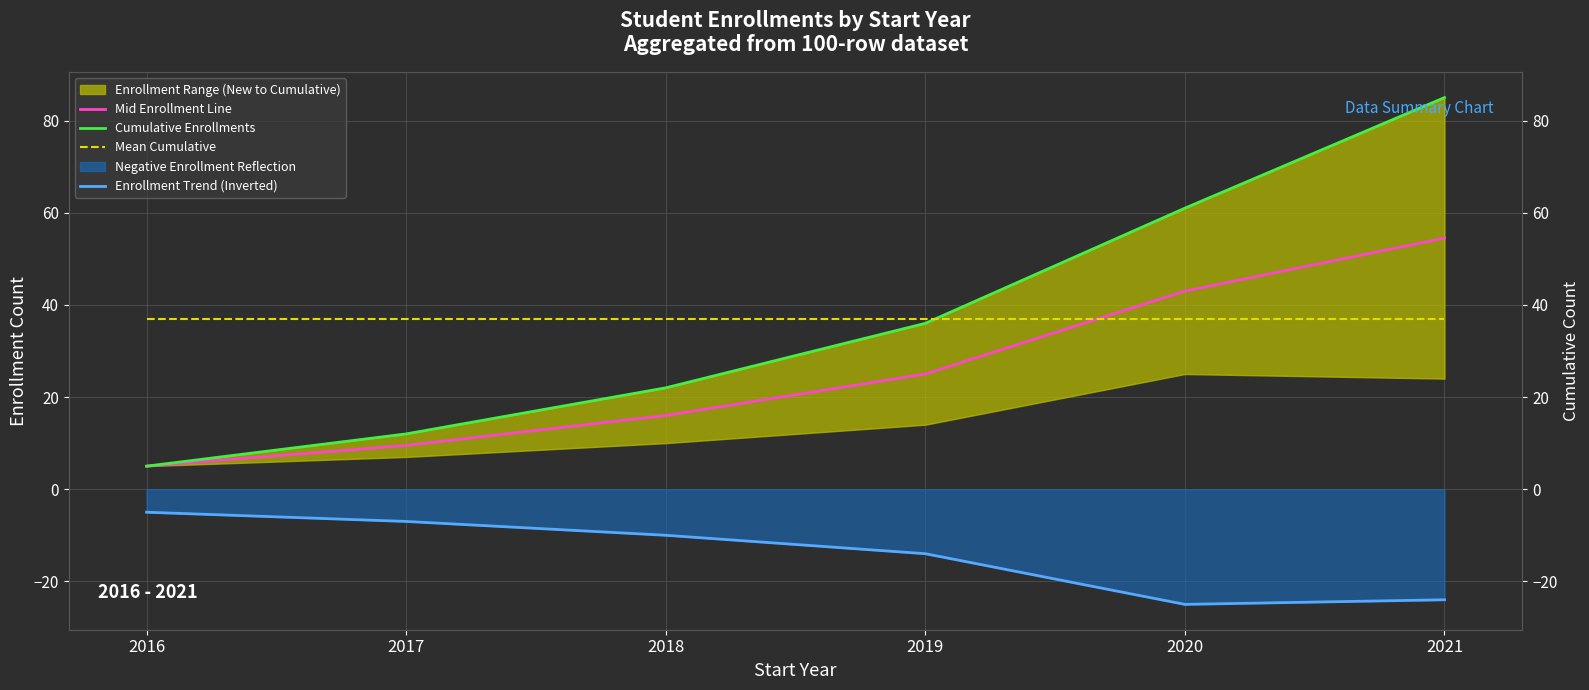

What is the value of the Cumulative Enrollments point at the 5th from the left?

61.0